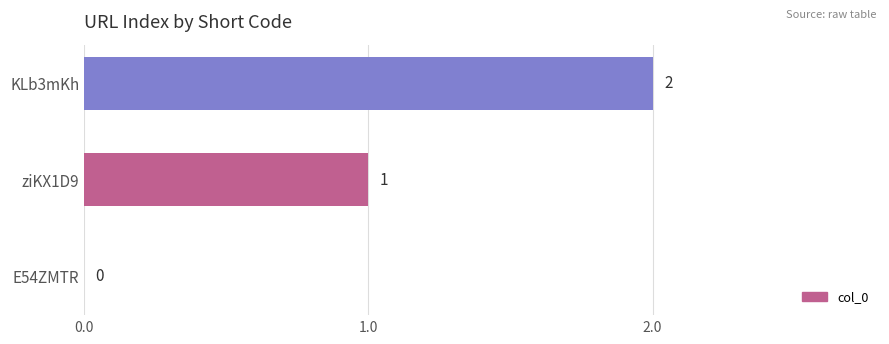

What is the average value?

1